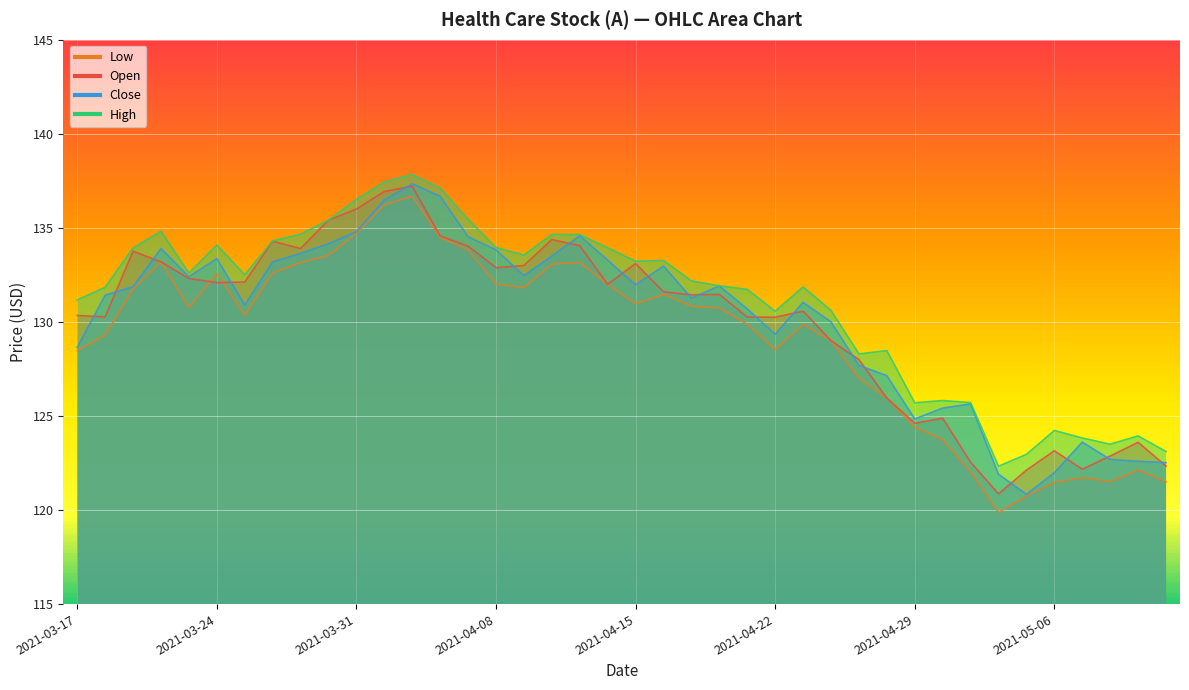

After their last crossing, which series has the higher values: close or open?

close